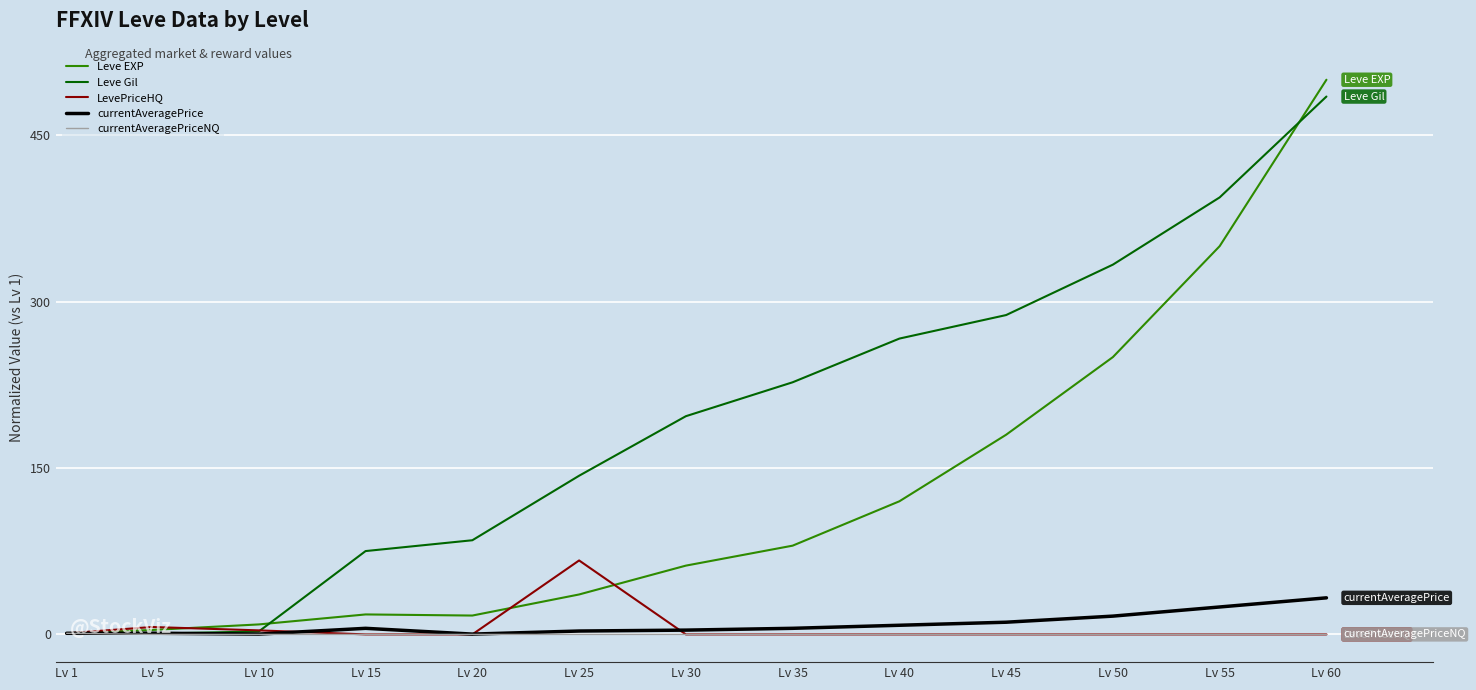

True or false: Leve Gil has a value of 484.8 at Lv 60.

True